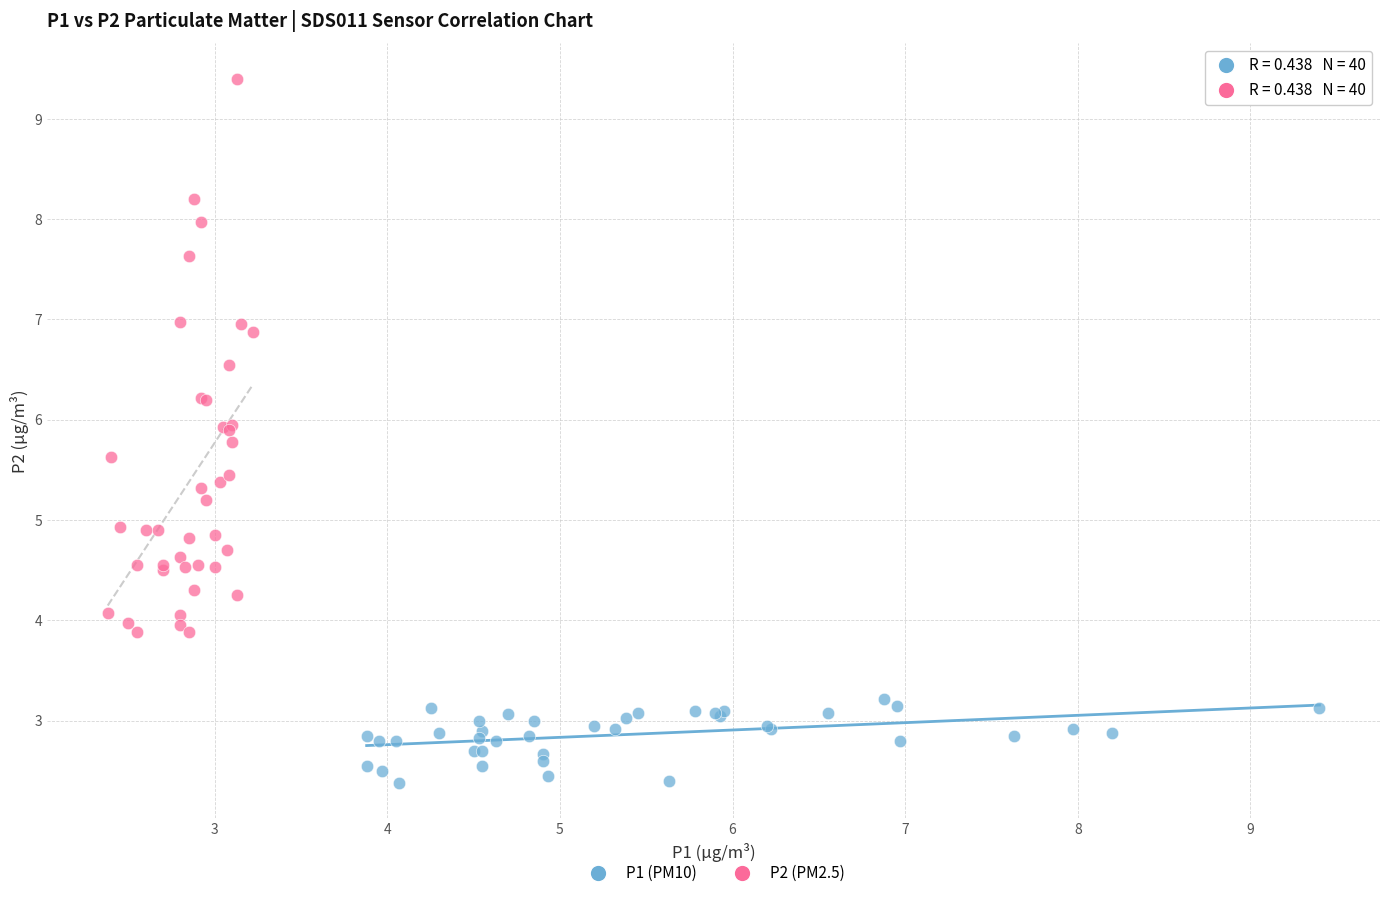

Which series reaches the minimum Y coordinate?

P1 (PM10)